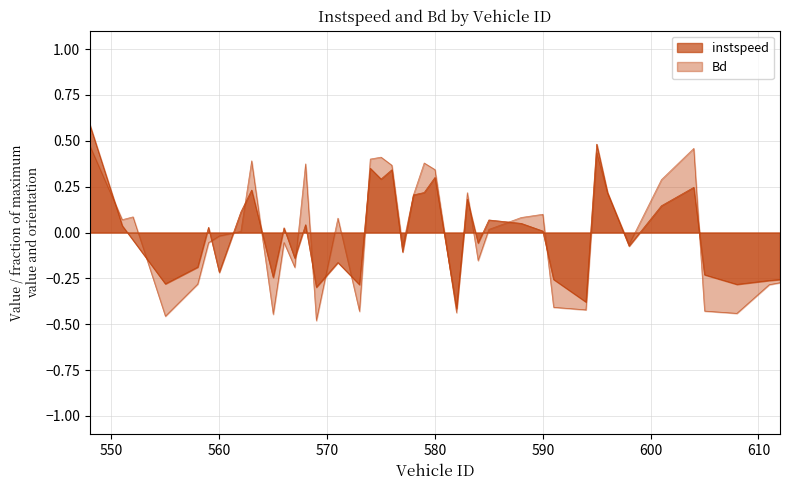

Read the instspeed value at 594.

-0.4